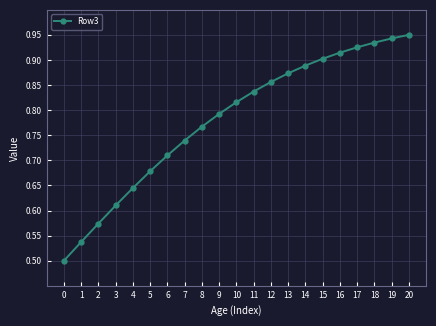

What is the change in value from 2 to 16?

+0.3